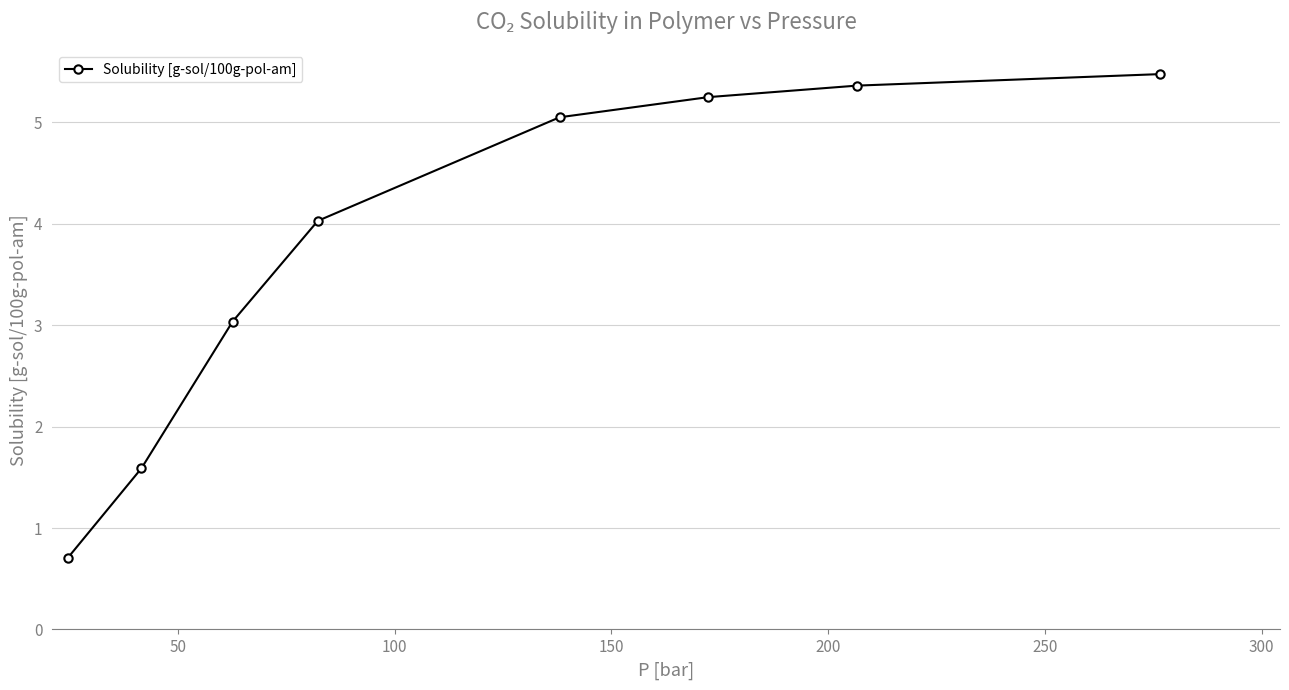

What is the greatest value displayed?

5.5